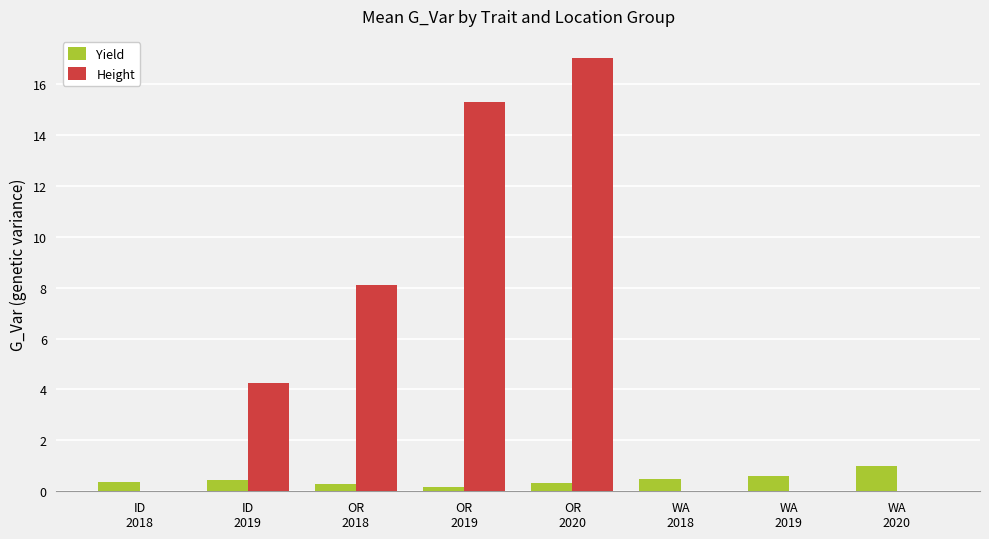

Which series has the largest range (max minus min)?

Height